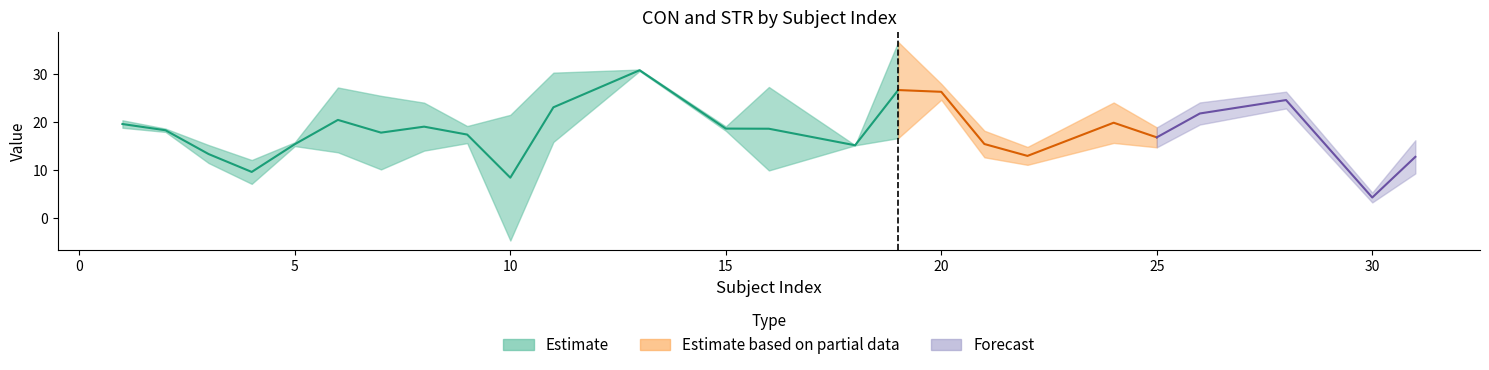

Is it true that CON equals 19.2 at 9?

True